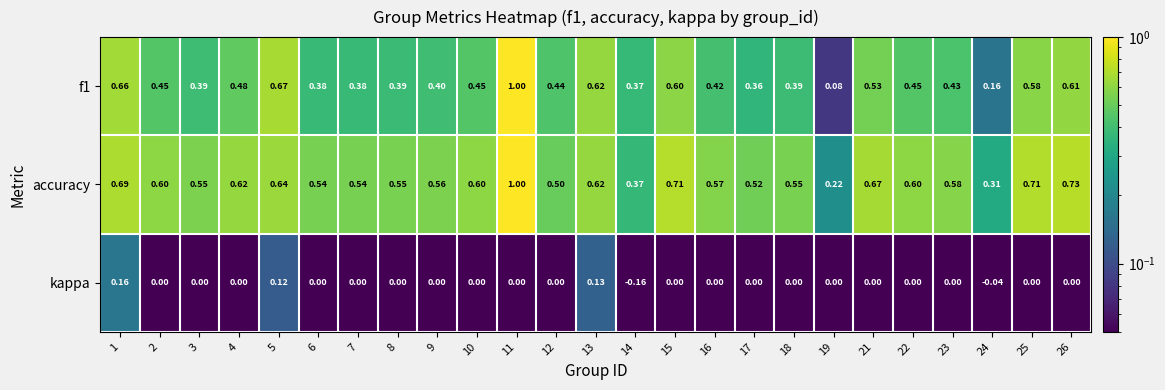

Which series has the largest range (max minus min)?

f1